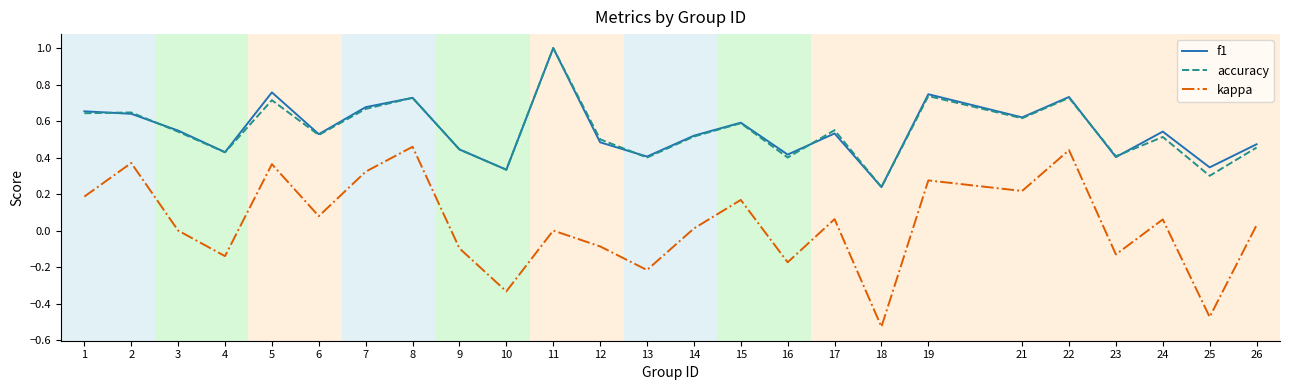

Which series has the widest spread of values?

kappa